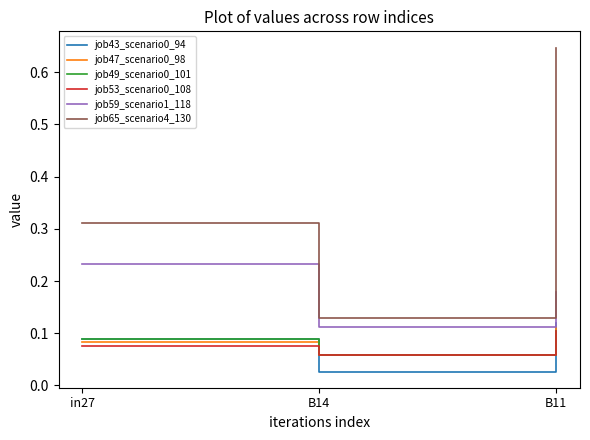

Is the value of job53_scenario0_108 at in27 greater than the value of job59_scenario1_118 at in27?

No